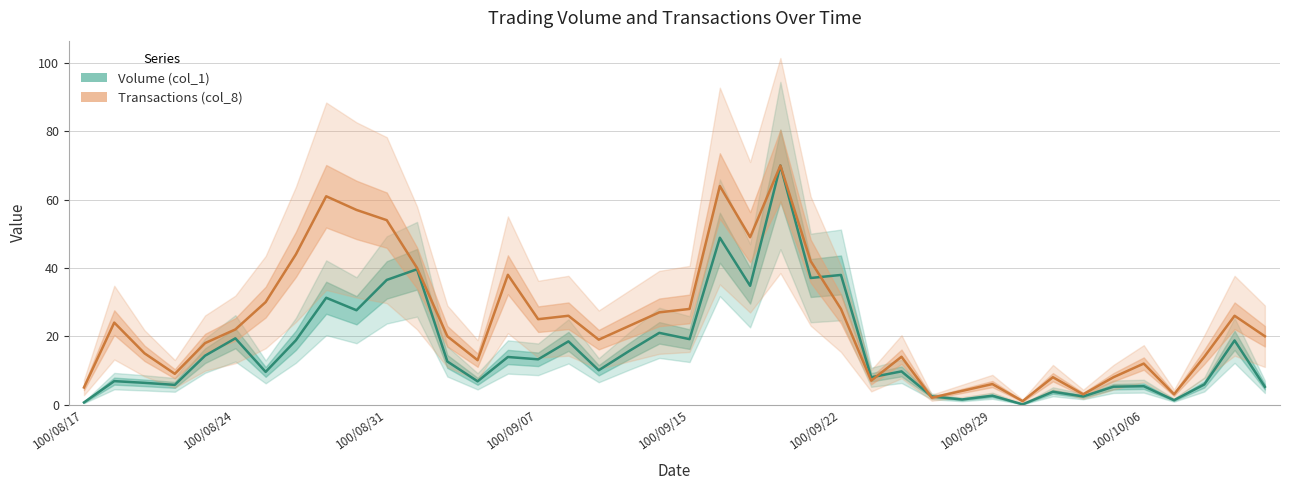

What is the difference between the Transactions (col_8) values at 33 and 100/09/29?

27.0